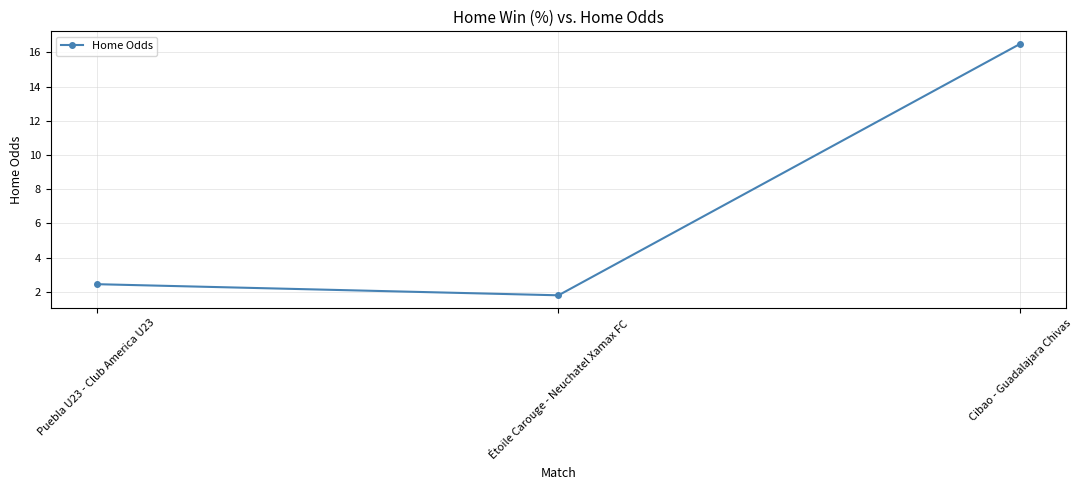

Which label corresponds to the largest value in the chart?

Cibao - Guadalajara Chivas